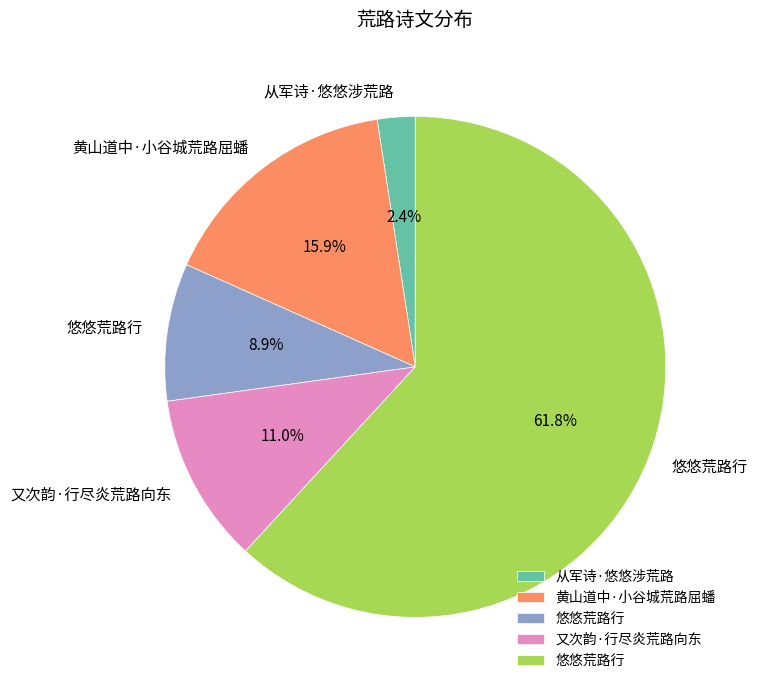

Count the number of slices in the pie.

5